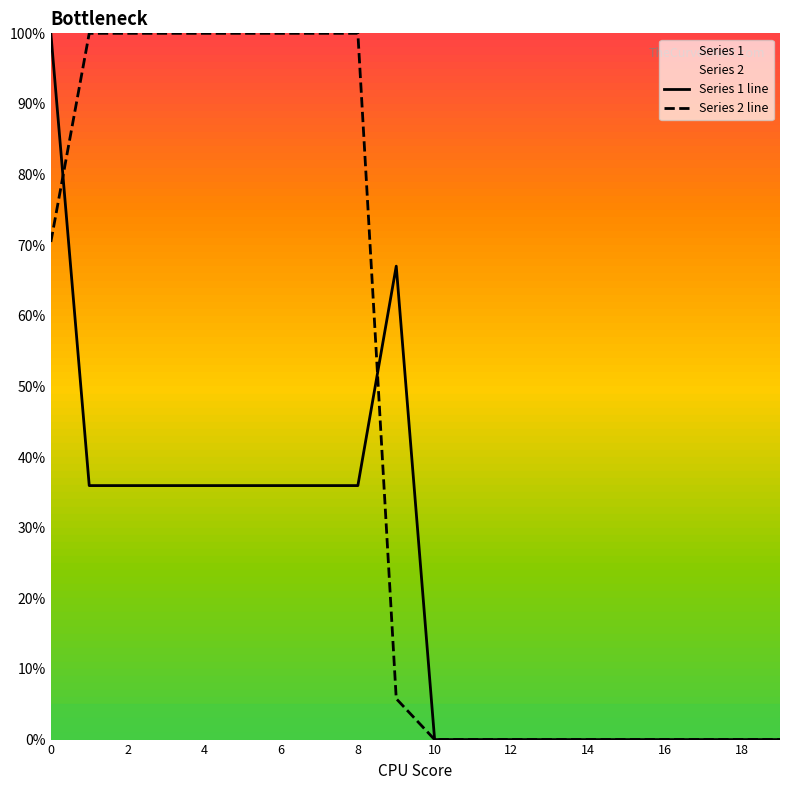

How many intersections are there between Series 2 line and Series 1 line?

2